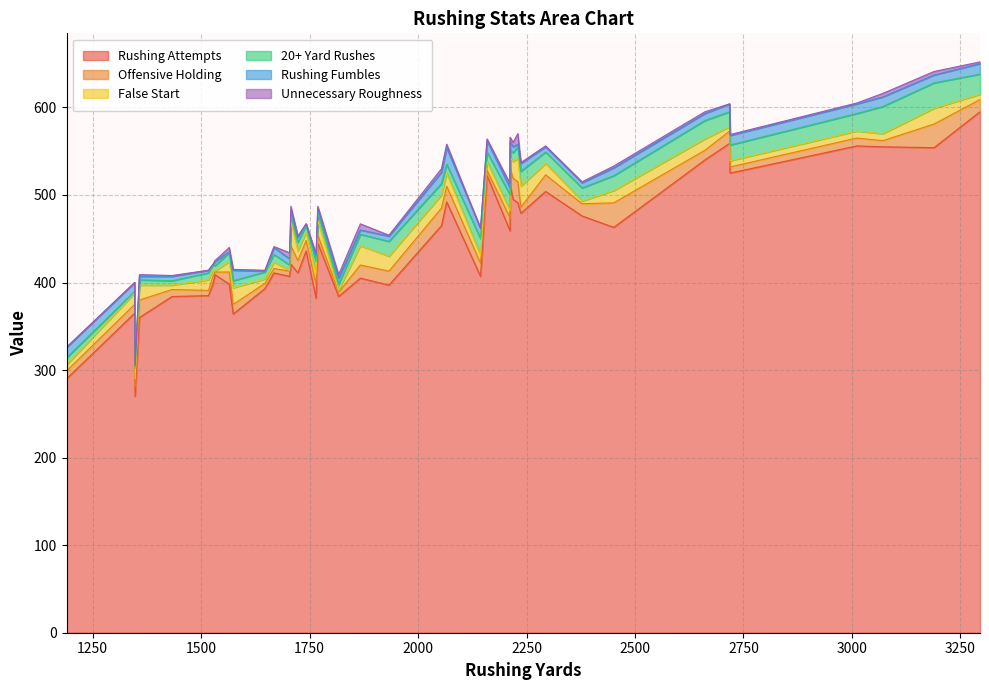

What is the difference between the maximum and second lowest values in the False Start series?

27